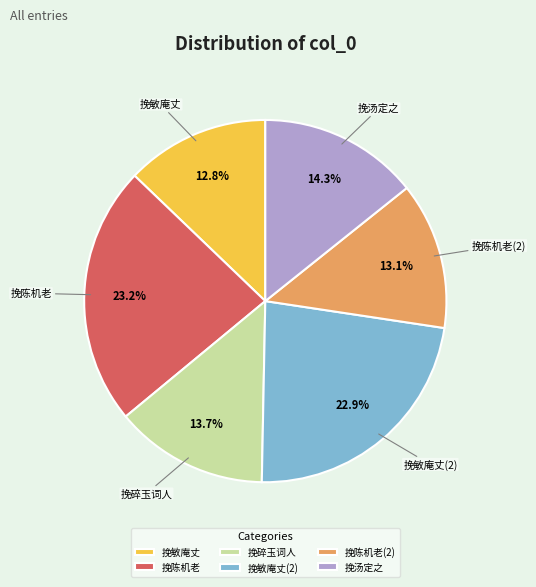

What is the ratio of the value at 挽陈机老(2) to the value at 挽汤定之?

0.9